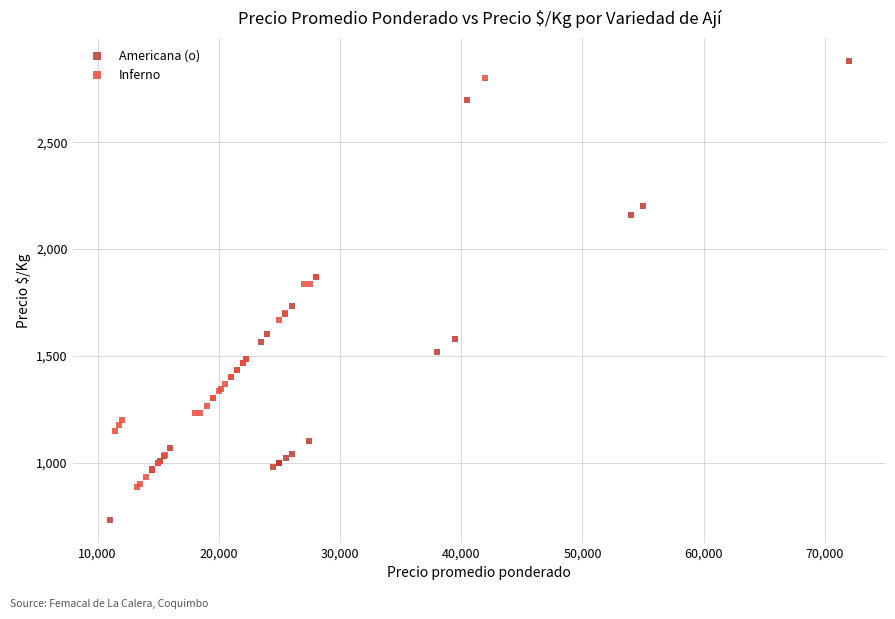

Which series has the largest Y range (max minus min)?

Americana (o)